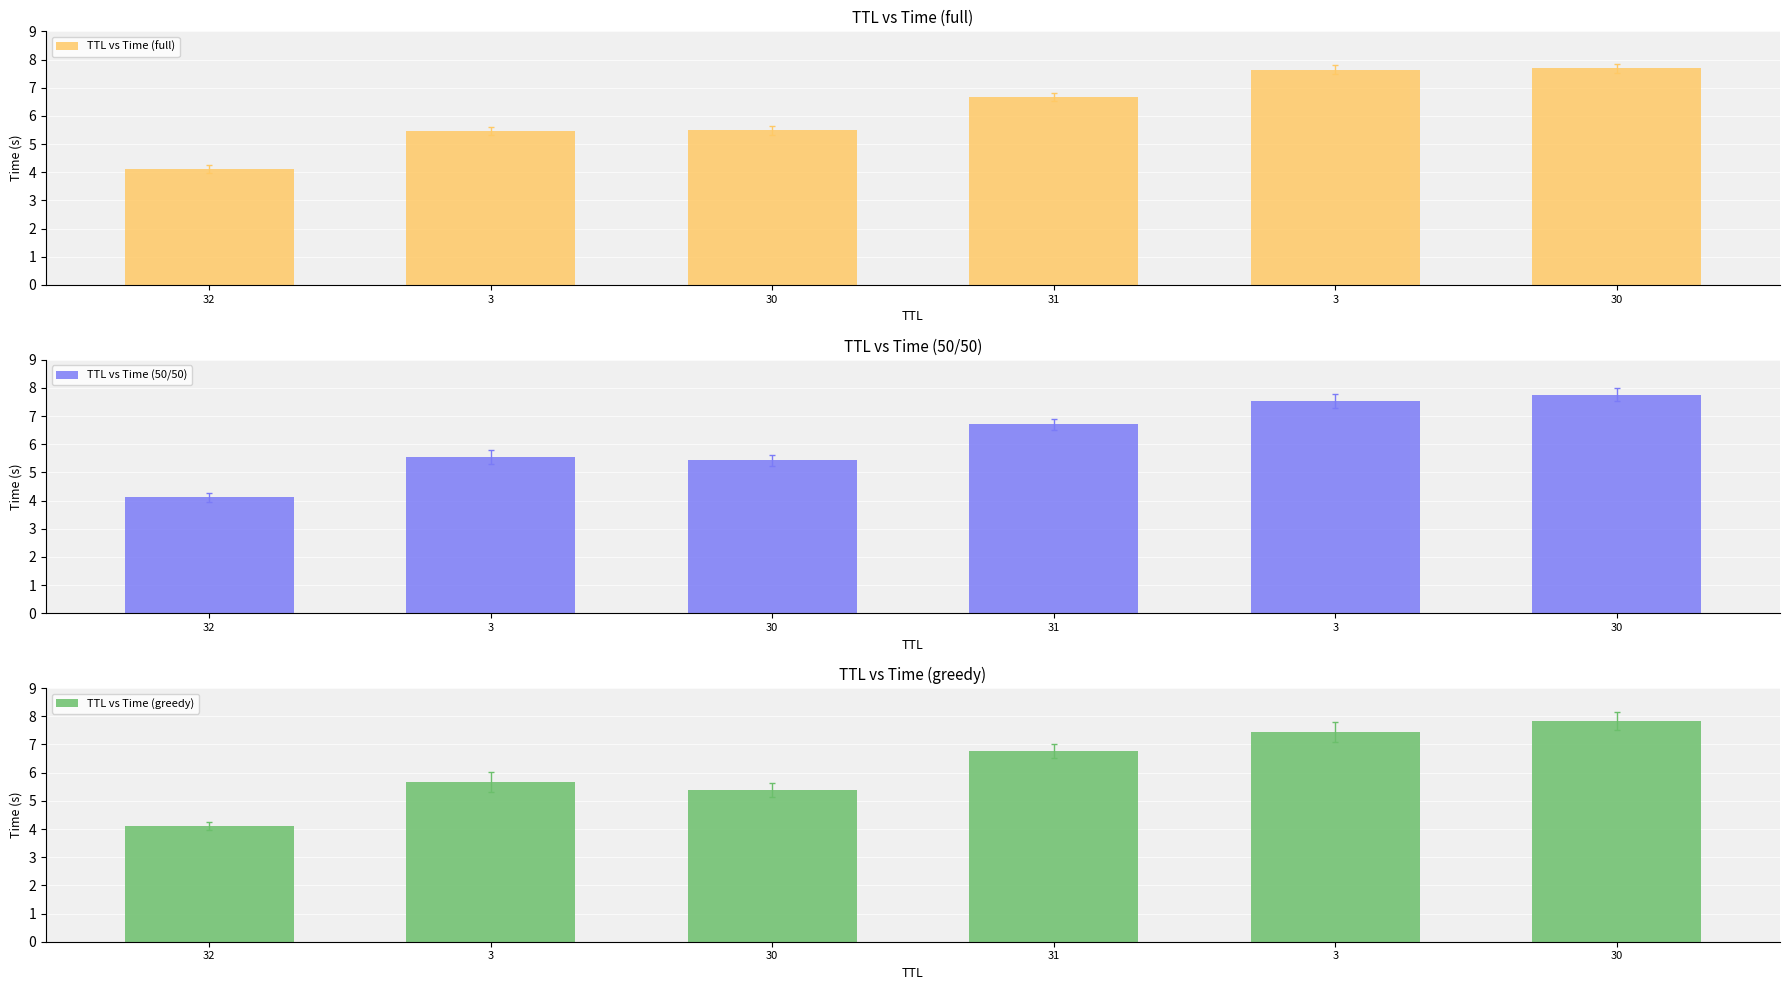

Rank the series at 3 from highest to lowest value.

TTL vs Time (greedy), TTL vs Time (50/50), TTL vs Time (full)